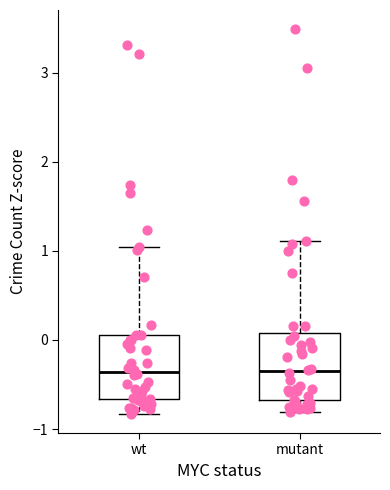

Reading left to right, transcribe this box plot: for each box, give where its median line is, the range the box spans, and where its two whiskers end, as read against the y-axis. The values are not printed on the chart, so give them approximately, as read against the axis.

wt: median -0.4, box -0.7 to 0.1, whiskers -0.8 to 1.0
mutant: median -0.4, box -0.7 to 0.1, whiskers -0.8 to 1.1